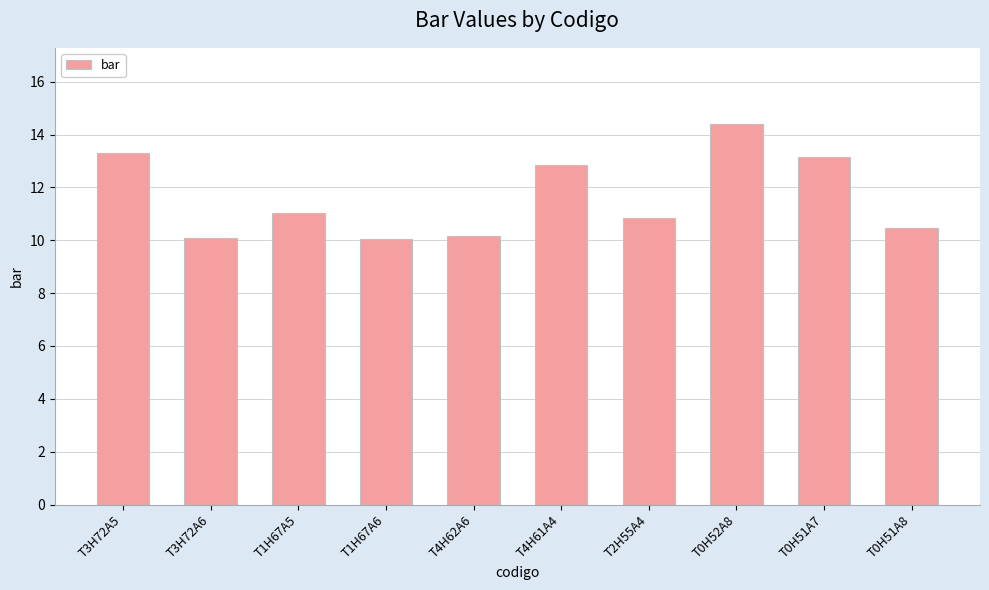

Approximately how many times larger is the value at T1H67A6 compared to T4H62A6?

1.0